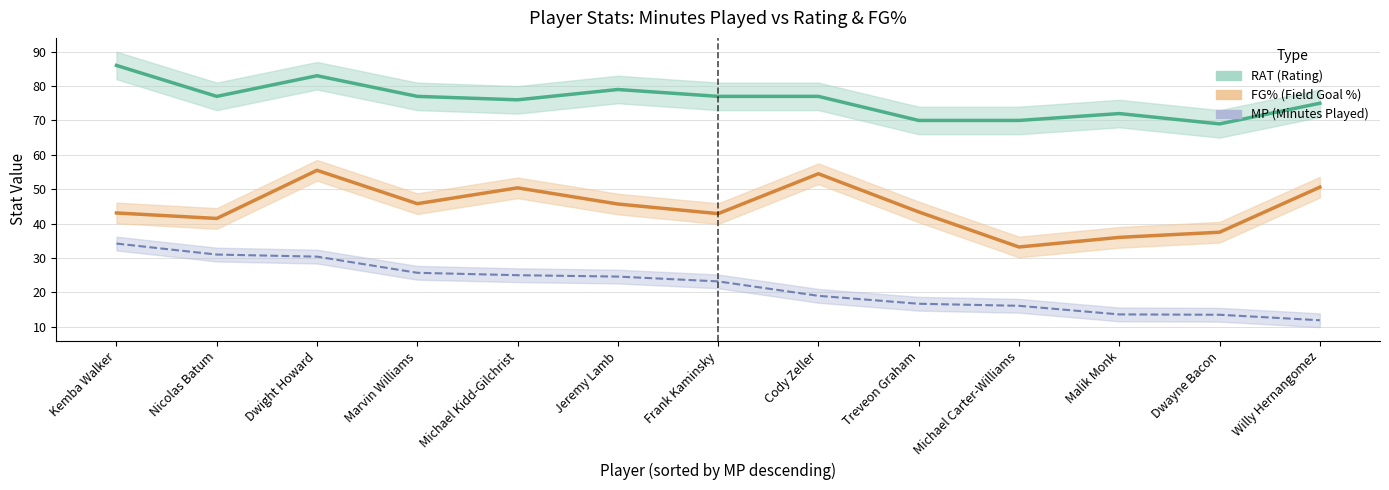

Is it true that FG equals 33.2 at Michael Carter-Williams?

True